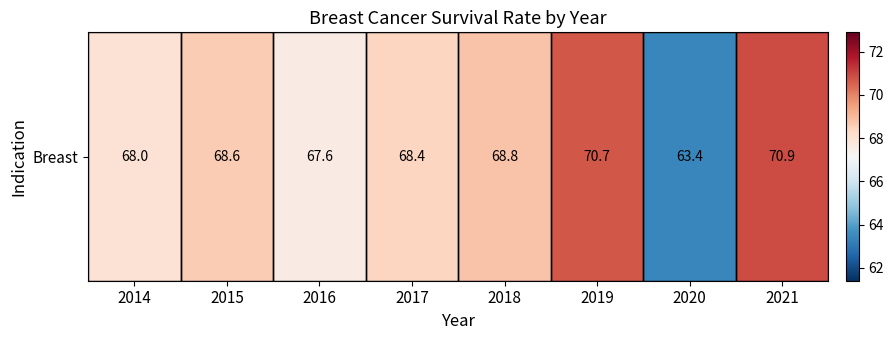

True or false: the data shows 122.4 at 2017.

False